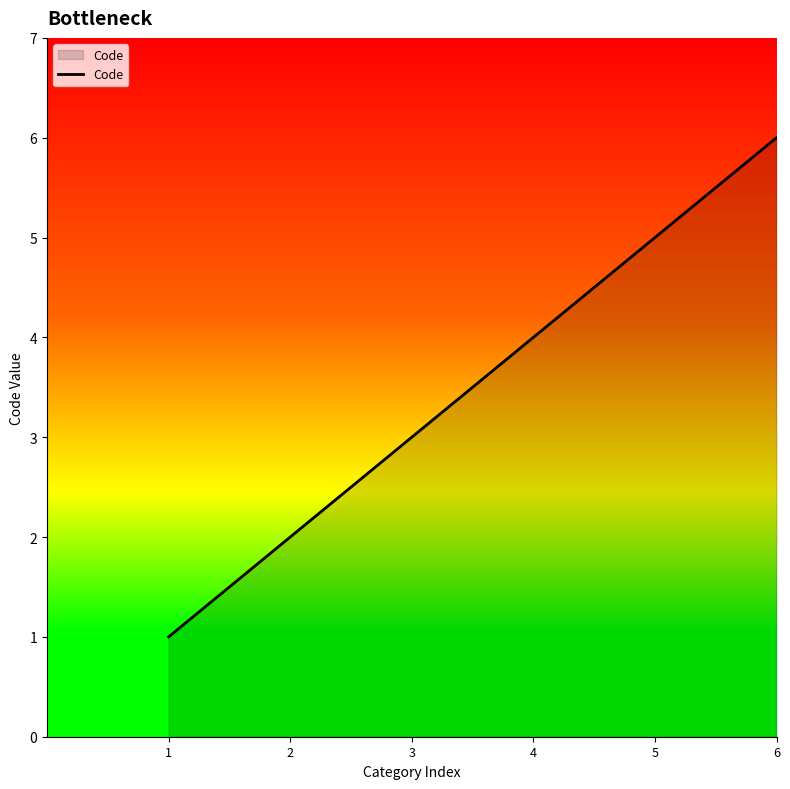

True or false: the data has more than 1 interior local peaks.

False